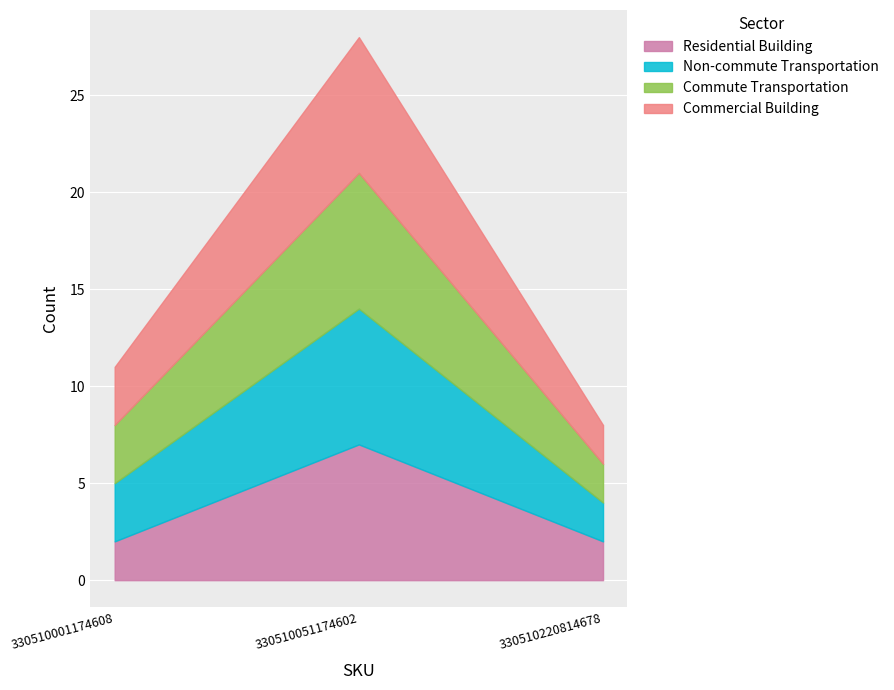

Is it true that Commute Transportation equals 7 at 330510051174602?

True